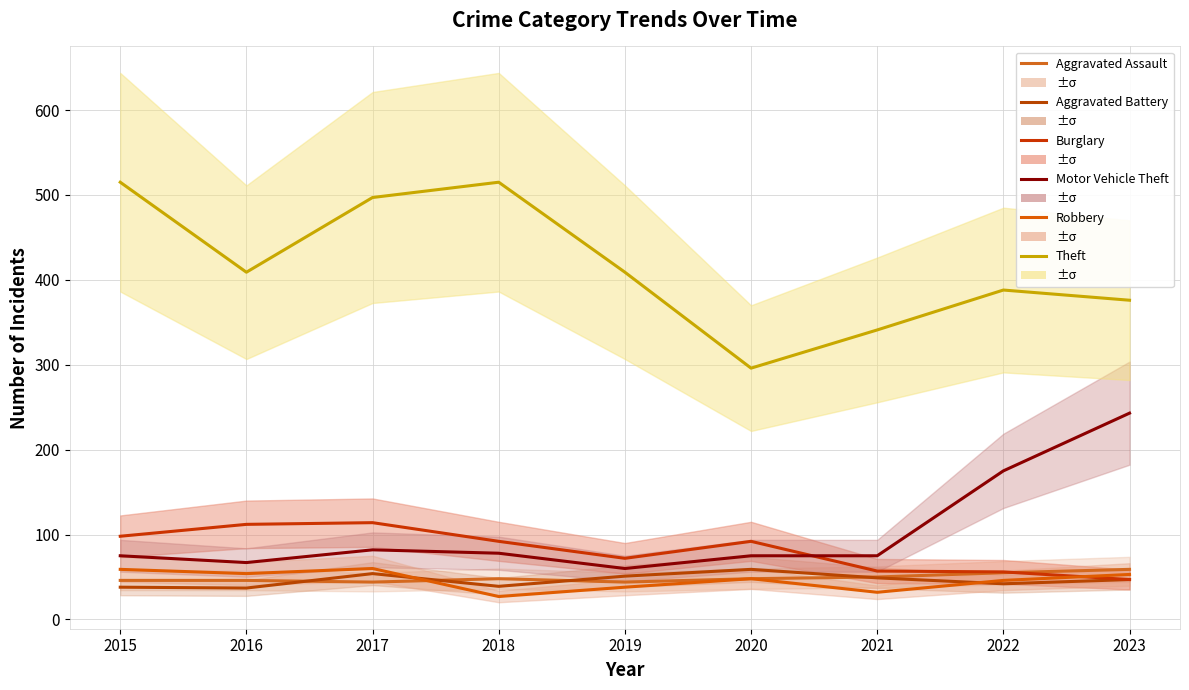

What is the minimum value for Burglary?

47